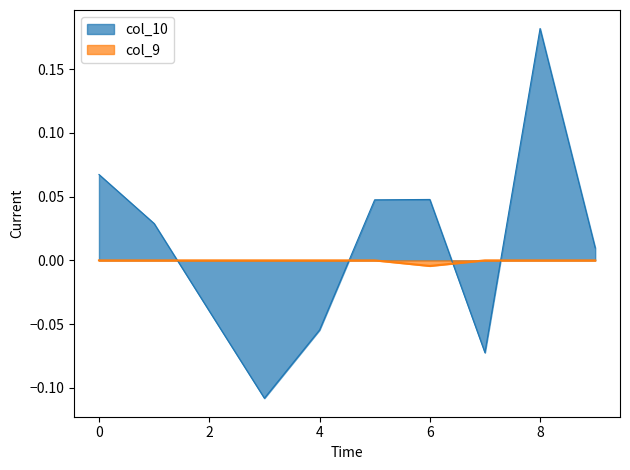

Reading left to right, list all the values displayed in this chart.

col_10: 0.1	0.0	-0.0	-0.1	-0.1	0.0	0.0	-0.1	0.2	0.0
col_9: 0.0	0.0	0.0	0.0	0.0	0.0	-0.0	0.0	0.0	0.0